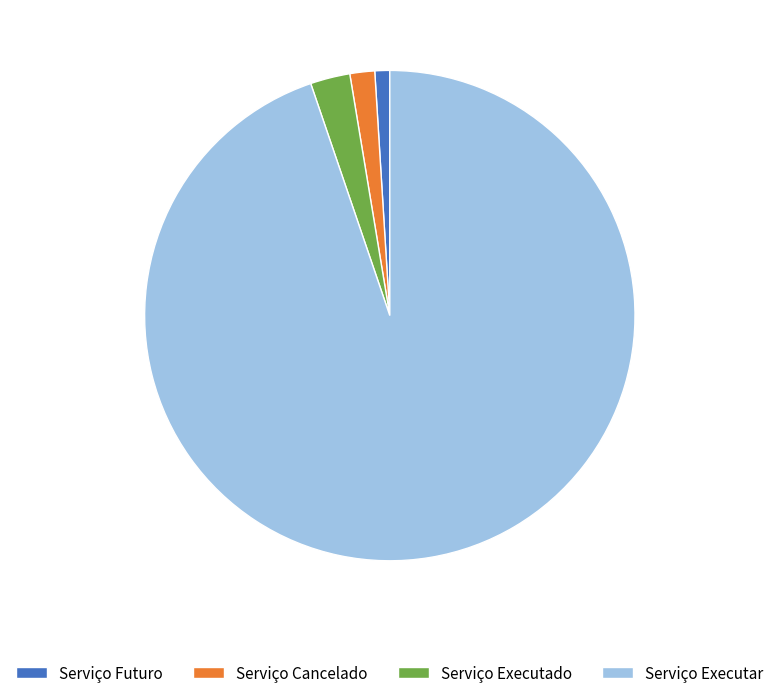

Is it true that Serviço Cancelado is 2% of the pie?

True